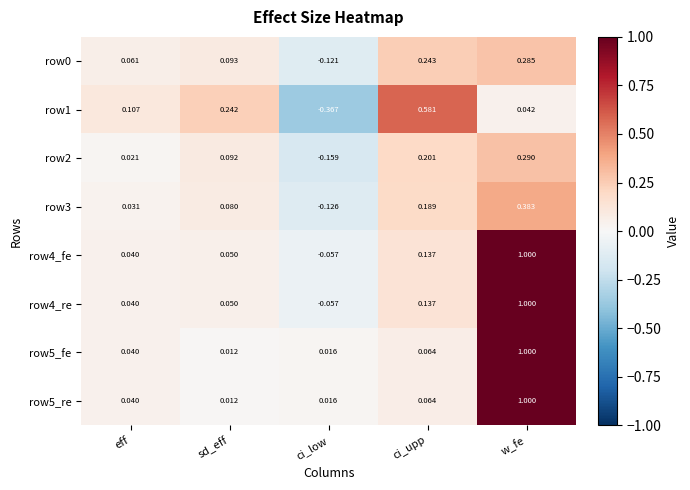

At which label does row0 first exceed 0?

eff